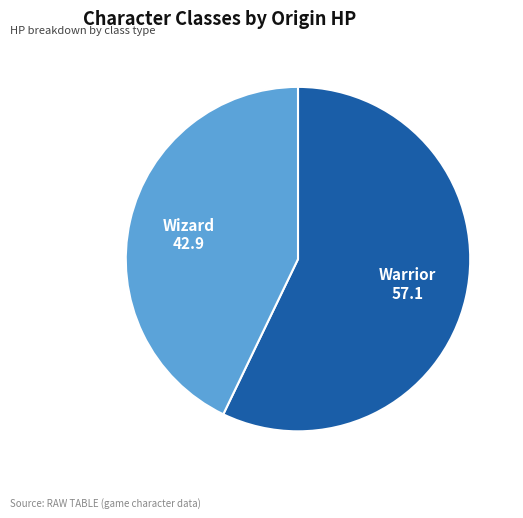

True or false: Warrior accounts for 57% of the total.

True